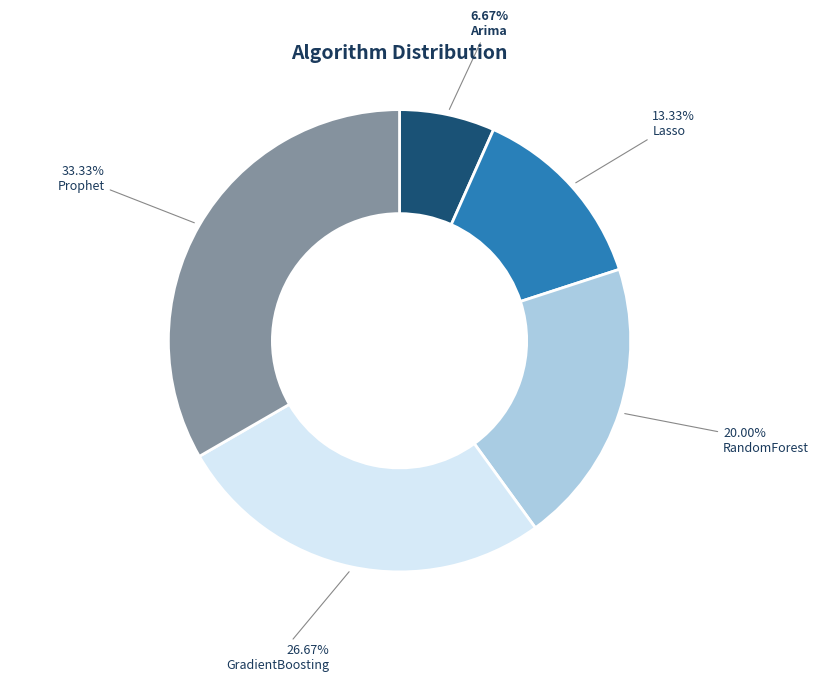

Count the number of slices in the pie.

5